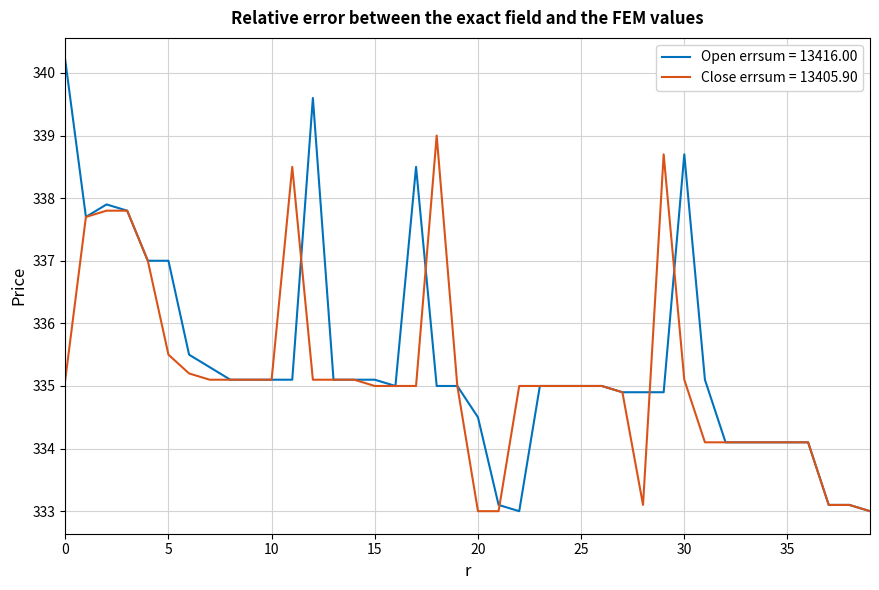

What is the smallest value displayed?

333.0